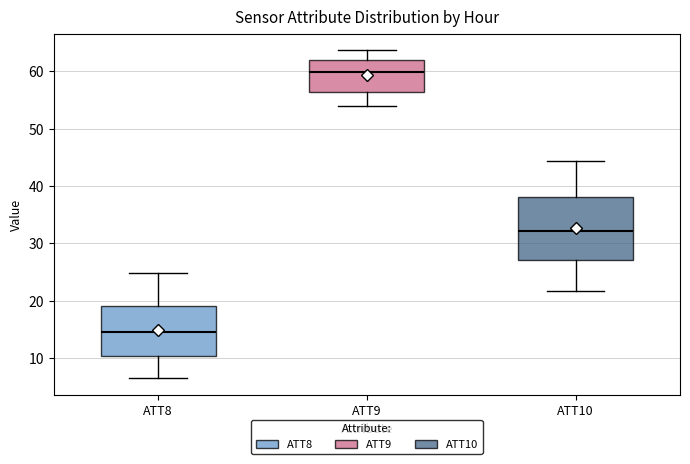

Reading left to right, read every box against the y-axis: the position of its median line, the range the box covers, and the ends of its whiskers. The values are not printed on the chart, so give them approximately, as read against the axis.

ATT8: median 15, box 10 to 19, whiskers 6 to 25
ATT9: median 60, box 56 to 62, whiskers 54 to 64
ATT10: median 32, box 27 to 38, whiskers 22 to 44